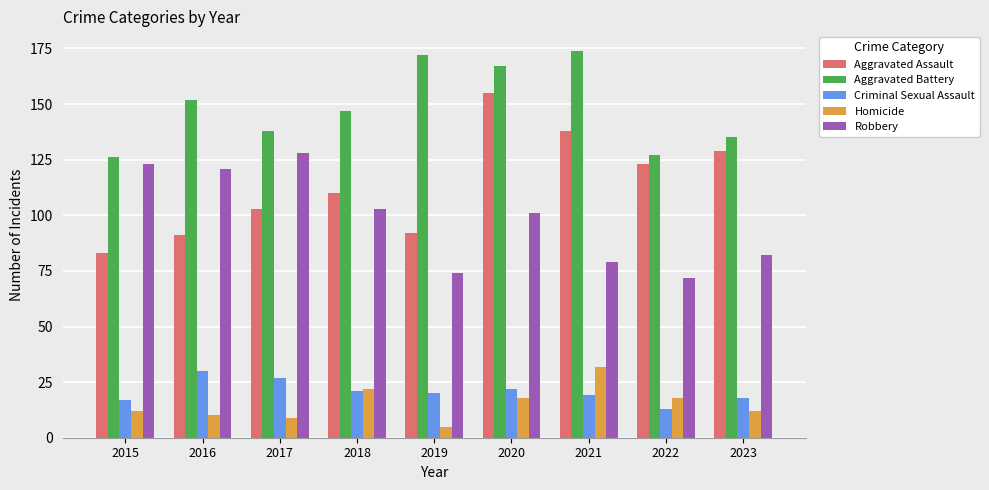

What is the value of the Aggravated Assault bar at the 8th from the left?

123